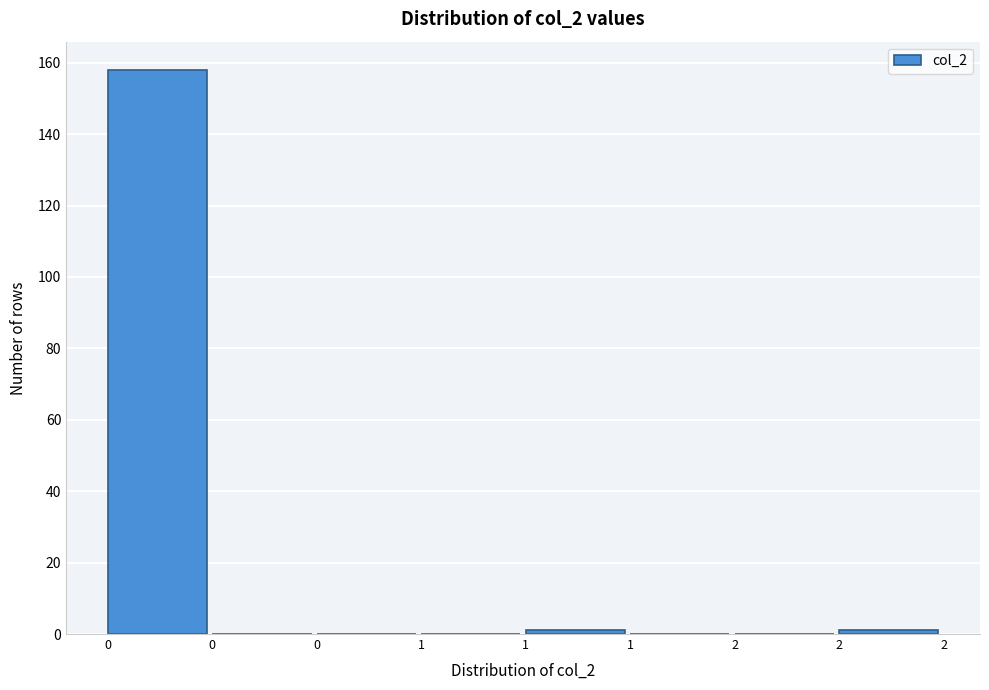

How many categories are shown in the chart?

8